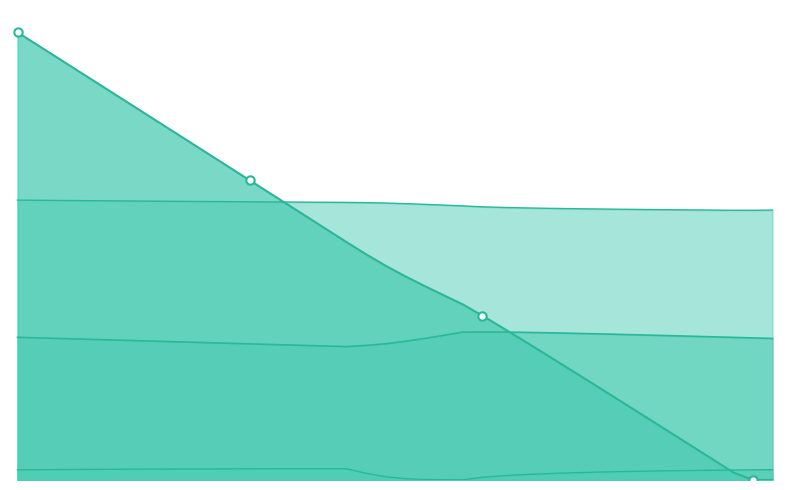

True or false: nitrite has more than 1 points higher than both neighbors.

False